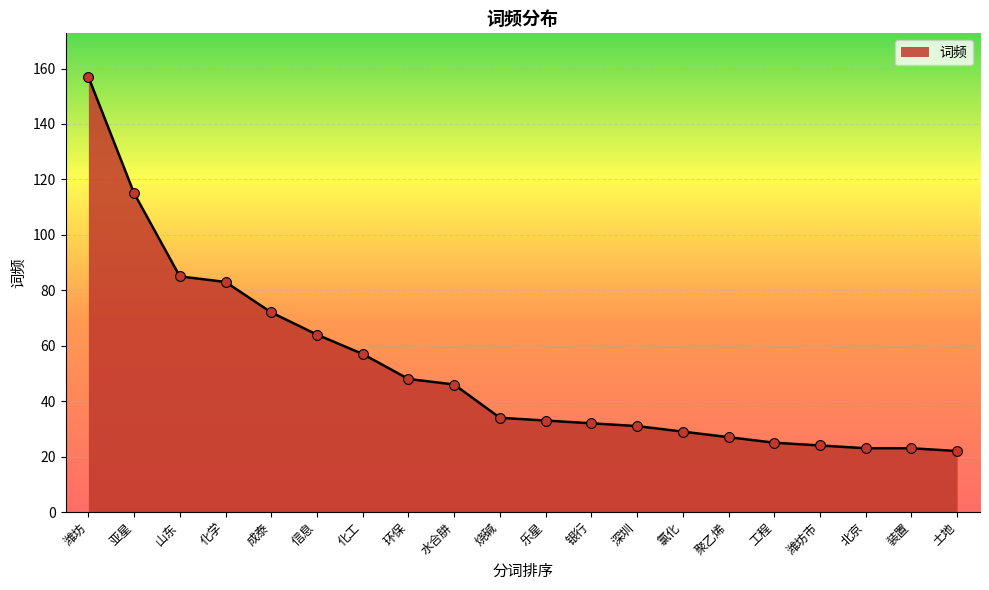

Between 潍坊市 and 水合肼, which is larger?

水合肼